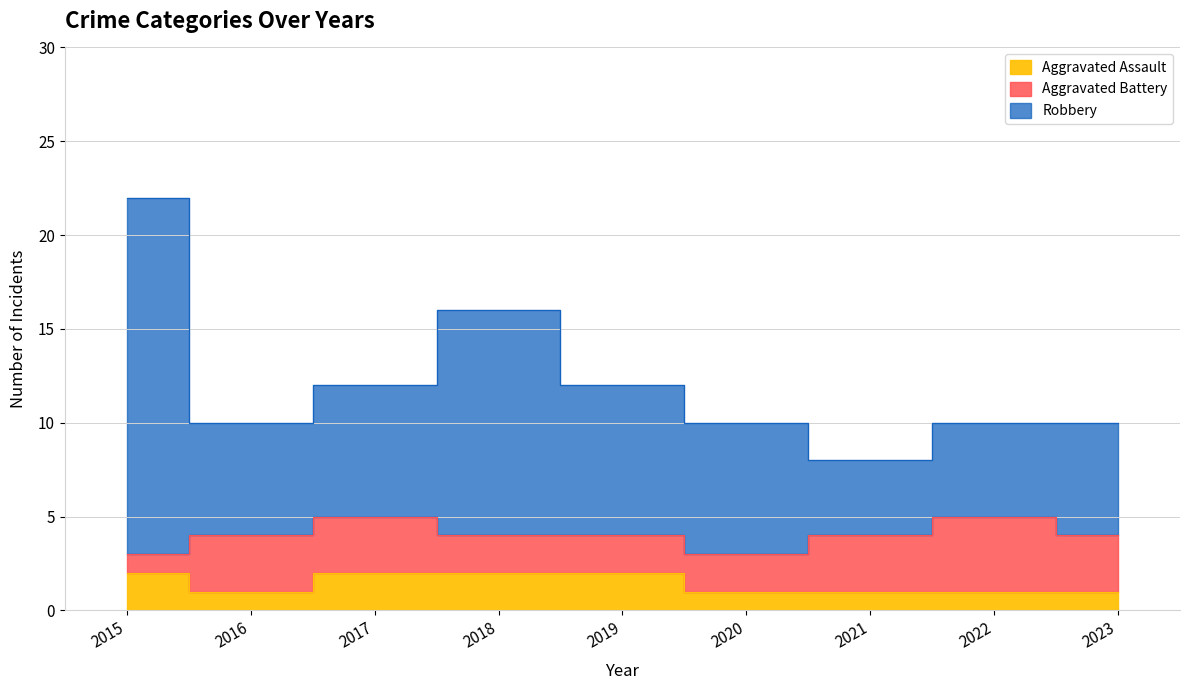

What is the value of the Aggravated Assault point at the 3rd from the left?

2